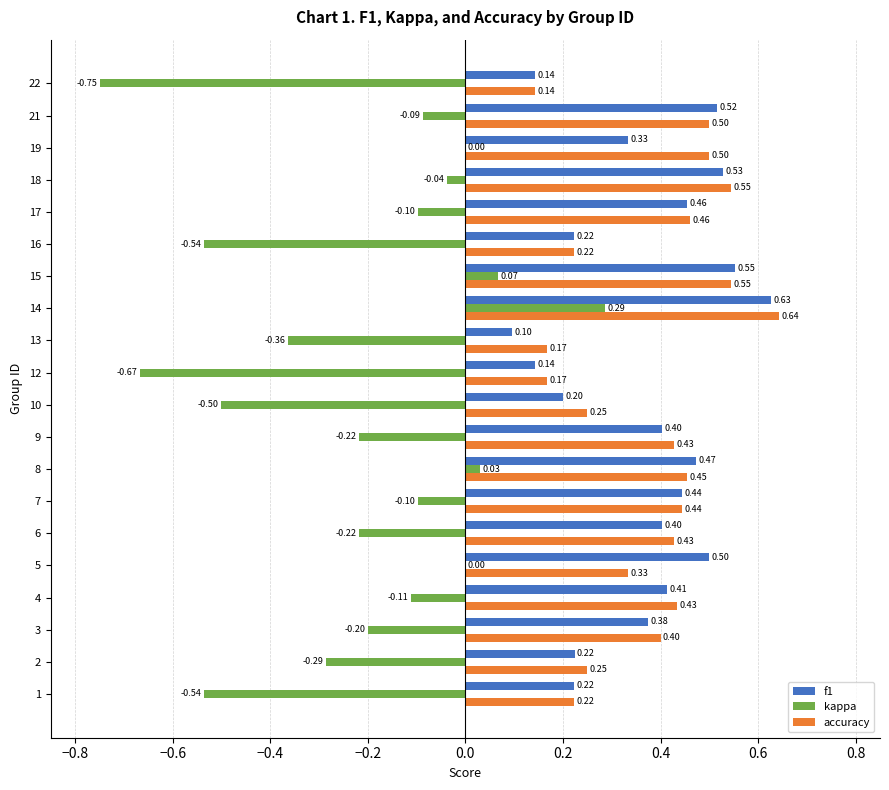

What are all the series names shown in the legend?

f1, kappa, accuracy